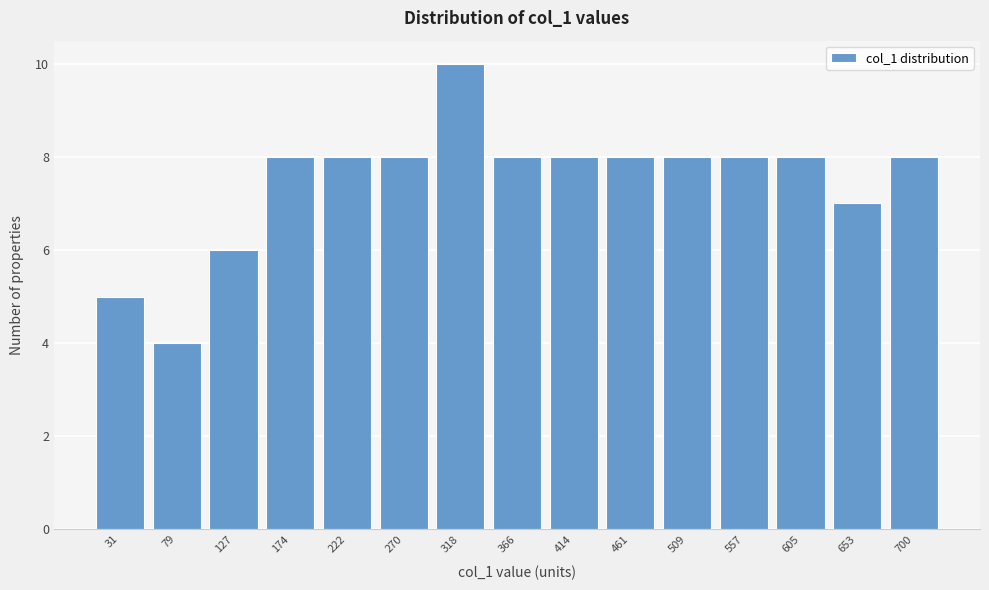

Reading left to right, transcribe all the data shown in this chart.

31=5	79=4	127=6	174=8	222=8	270=8	318=10	366=8	414=8	461=8	509=8	557=8	605=8	653=7	700=8